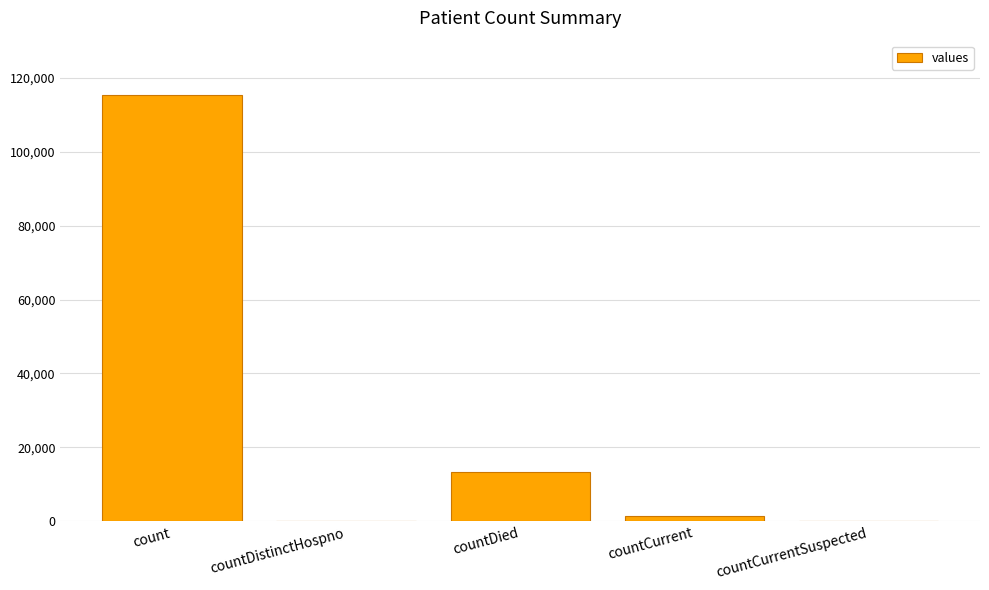

Which category has the highest value across all series?

count